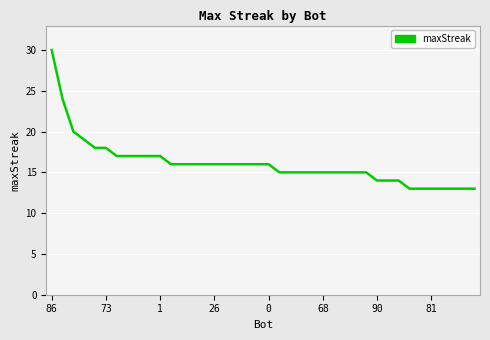

What is the maximum value shown in the chart?

30